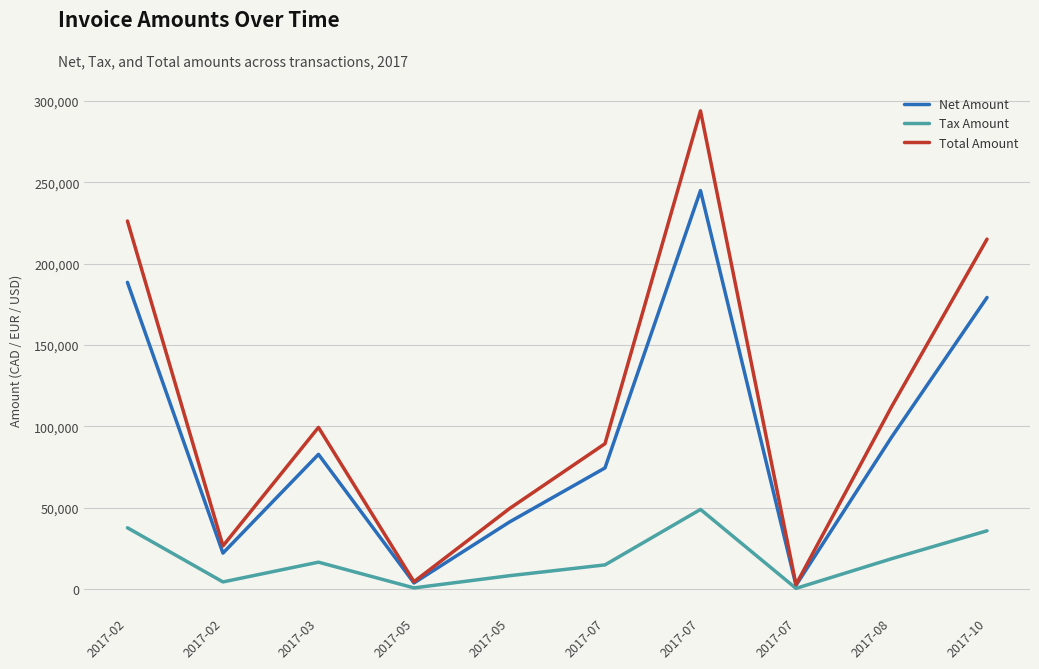

What is the lowest value of the Tax Amount series?

470.8